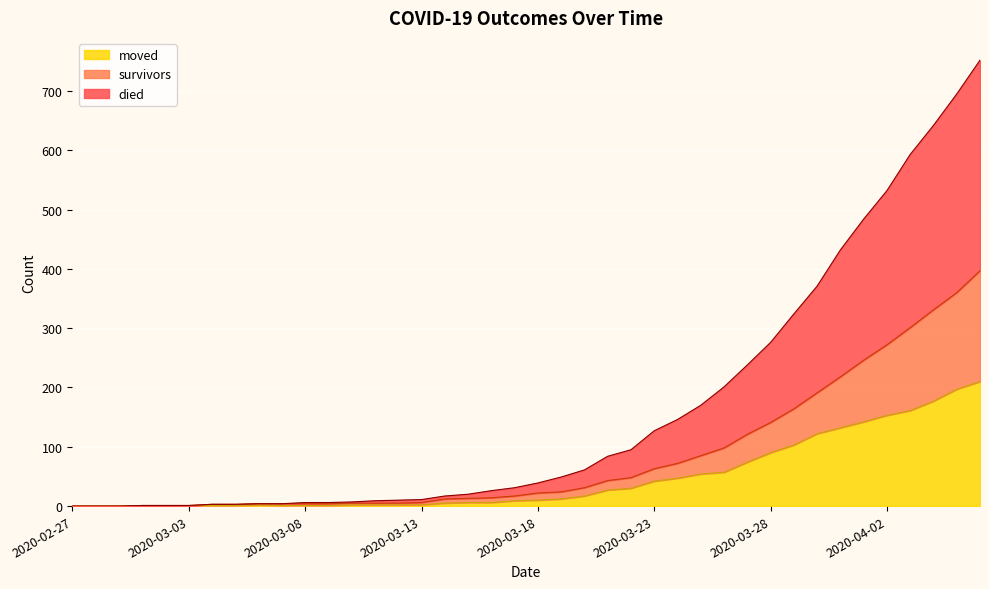

What is the maximum value for moved?

210